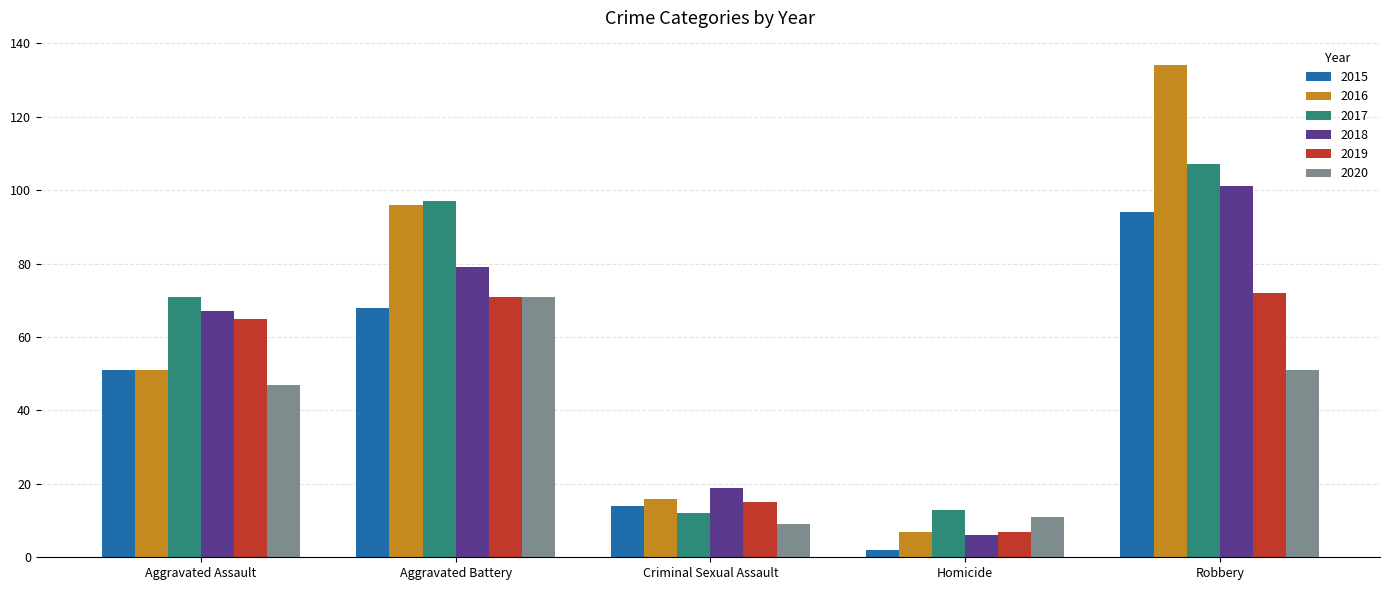

What is the sum of all 2019 values?

230